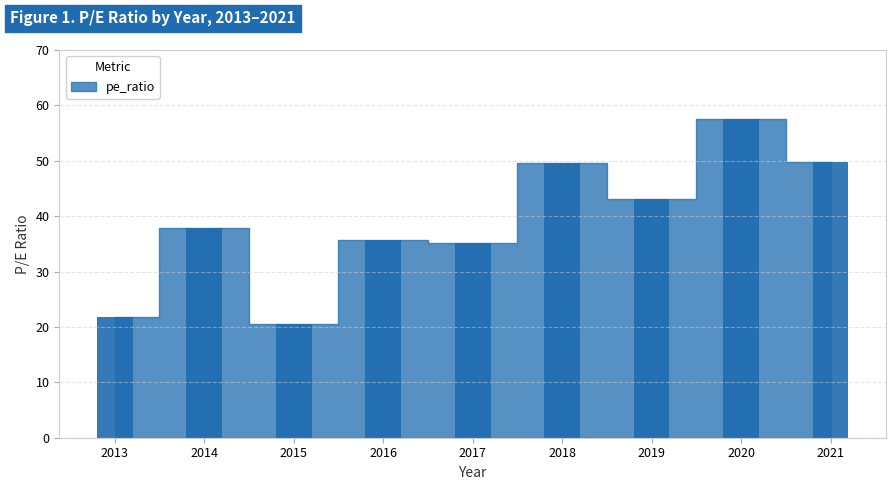

What is the value of the 9th bar from the left?

49.8